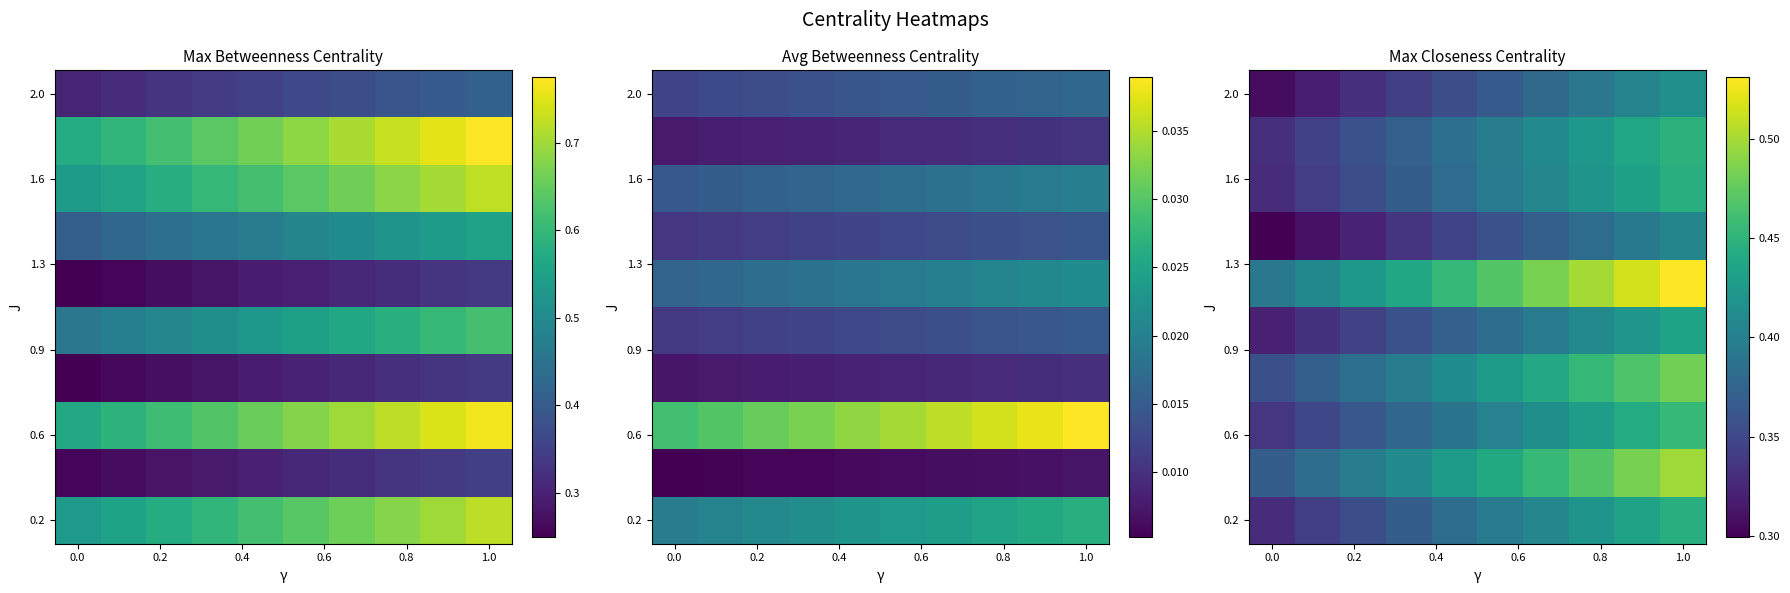

At which category is the sum across all series the highest?

1.0